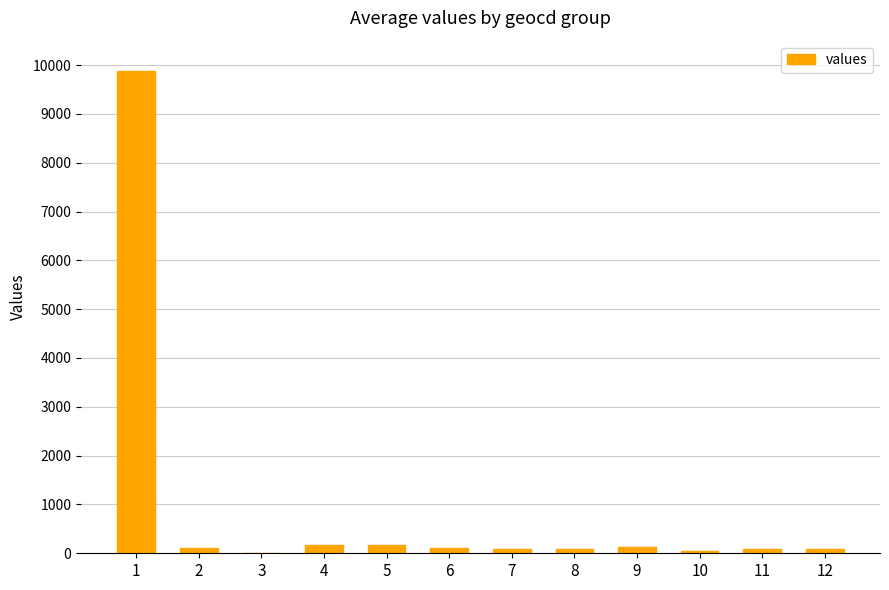

At which label is the value closest to 4943?

5